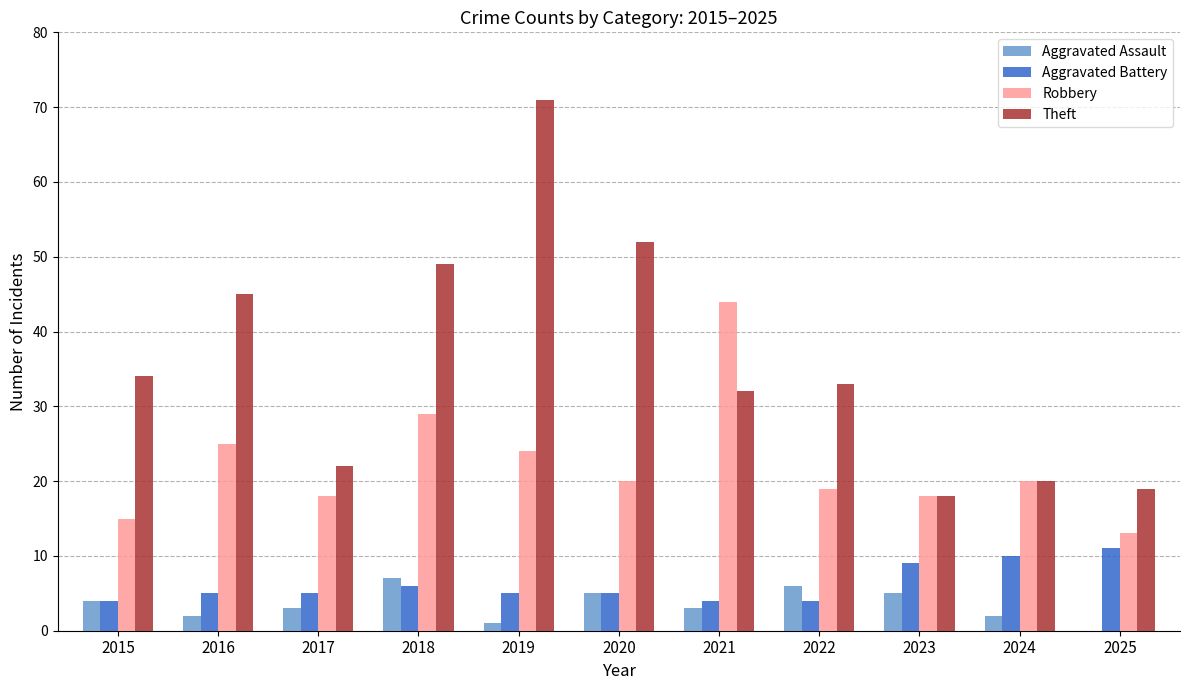

True or false: Robbery has a value of 29 at 2018.

True